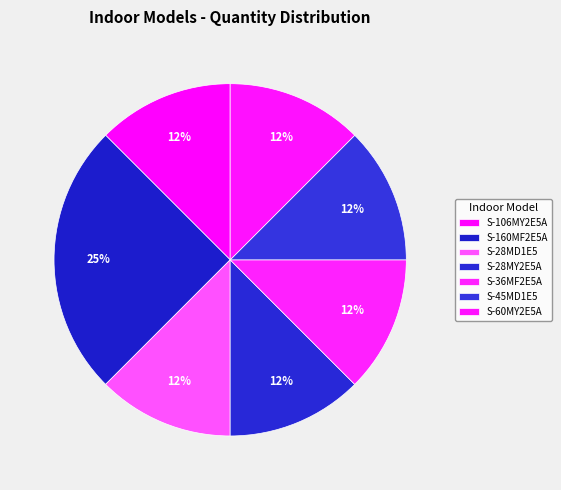

Count the number of slices in the pie.

7